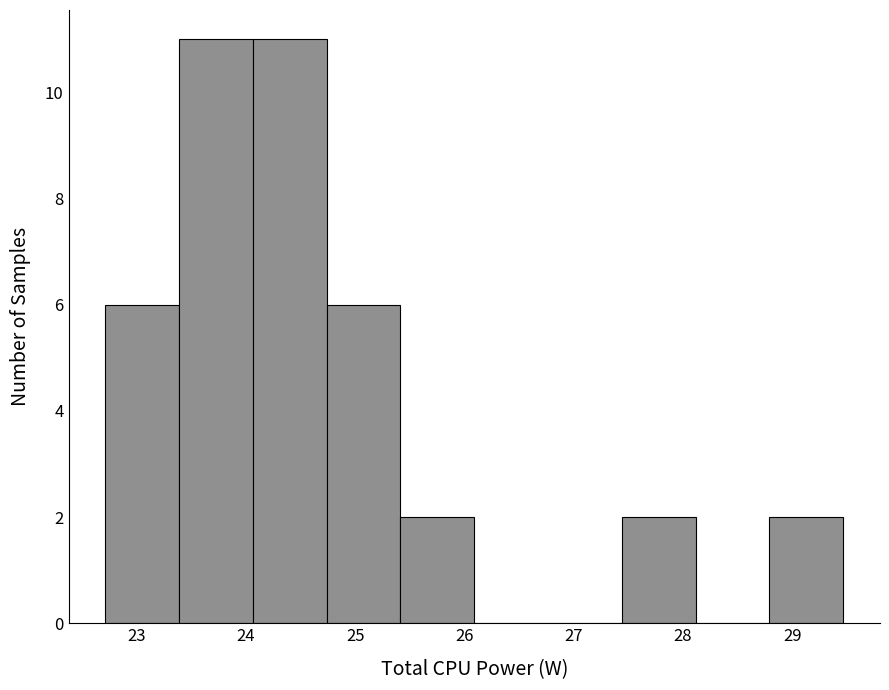

Reading left to right, transcribe this chart: for each bar, give the range it covers on the x-axis and its height. Neither the bar edges nor the heights are printed on the chart, so give them approximately, as read against the axes.

22.7 to 23.4: 6
23.4 to 24.1: 11
24.1 to 24.7: 11
24.7 to 25.4: 6
25.4 to 26.1: 2
26.1 to 26.8: 0
26.8 to 27.4: 0
27.4 to 28.1: 2
28.1 to 28.8: 0
28.8 to 29.5: 2